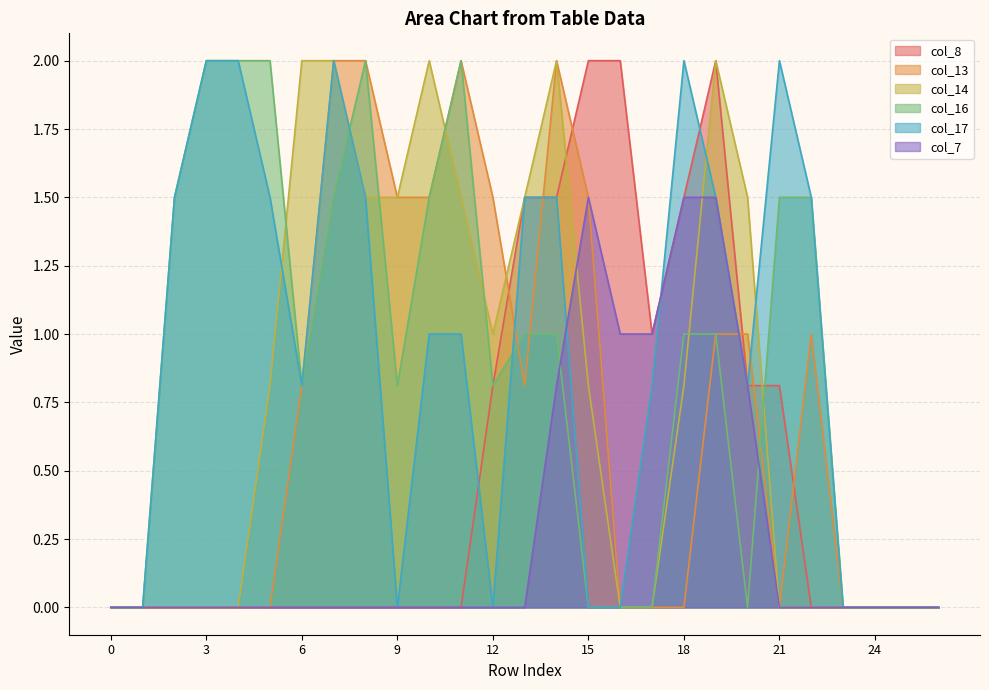

Is it true that col_17 equals 0.6 at 15?

False